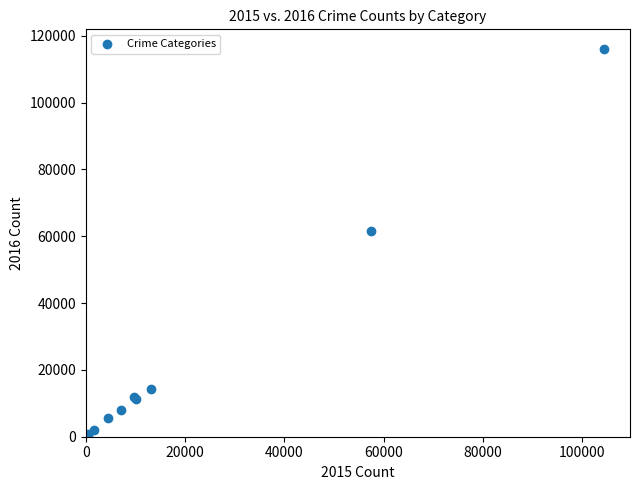

What Y value in the scatter plot is closest to 58322?

61625